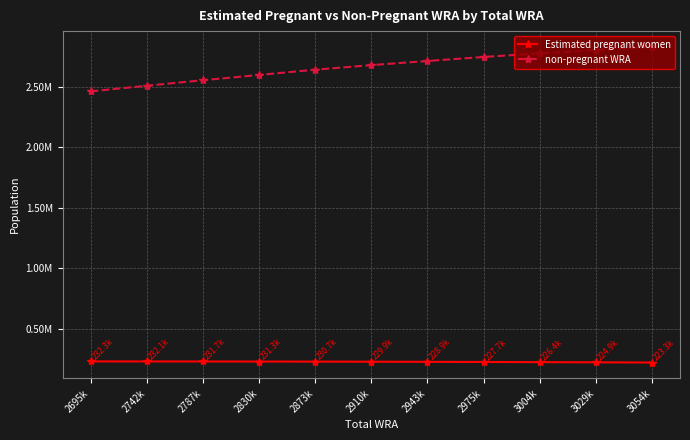

Which label corresponds to the smallest value in the chart?

3054k